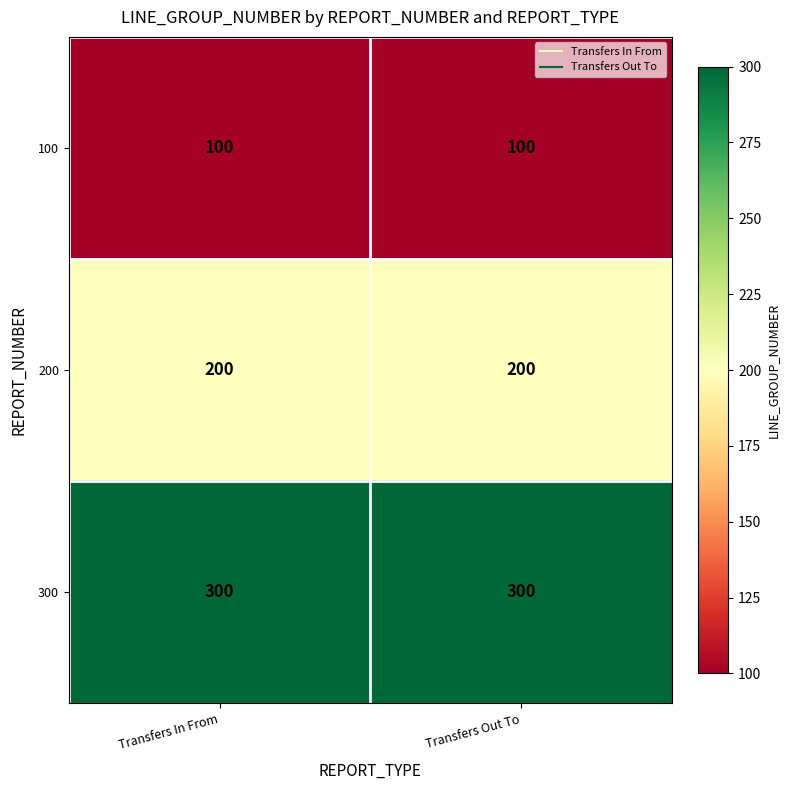

Reading right to left, list all the values displayed in this chart.

100: 100	100
200: 200	200
300: 300	300